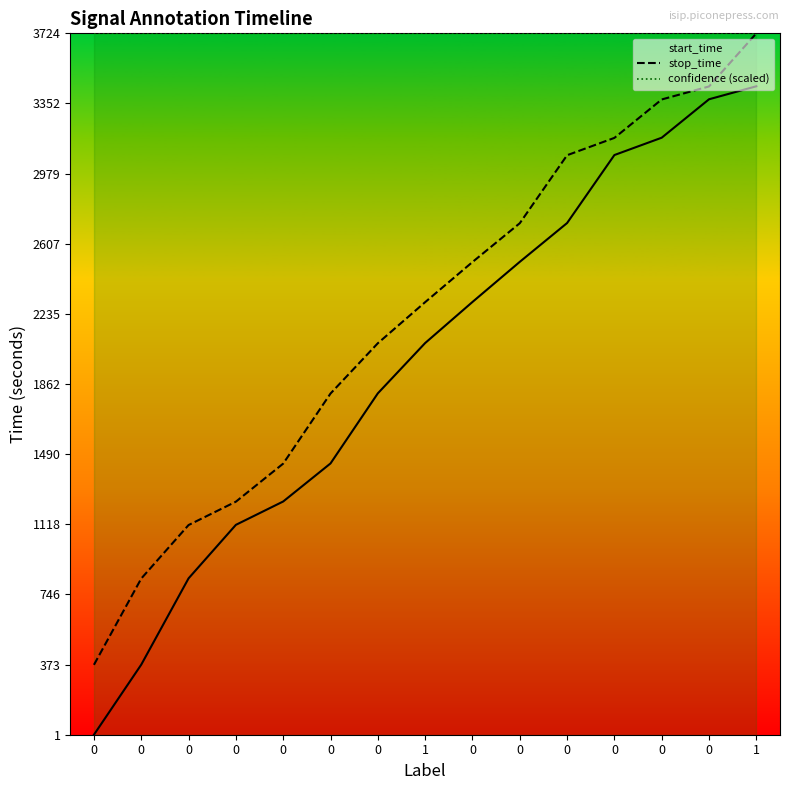

What is the minimum value shown in the chart?

1